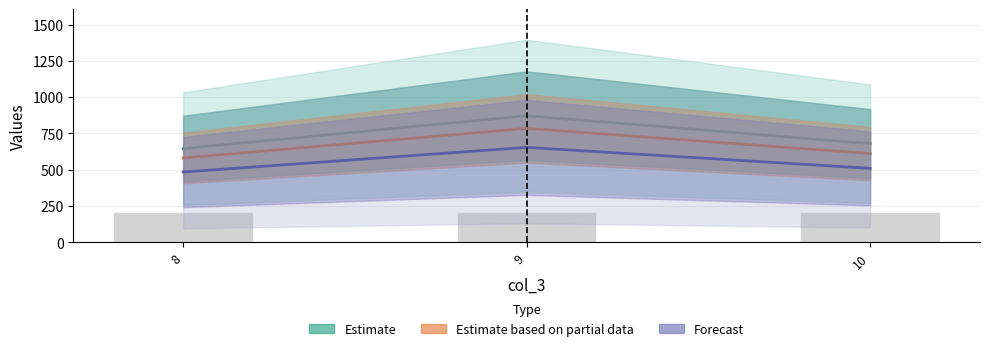

True or false: Estimate has a value of 872.2 at 9.

True